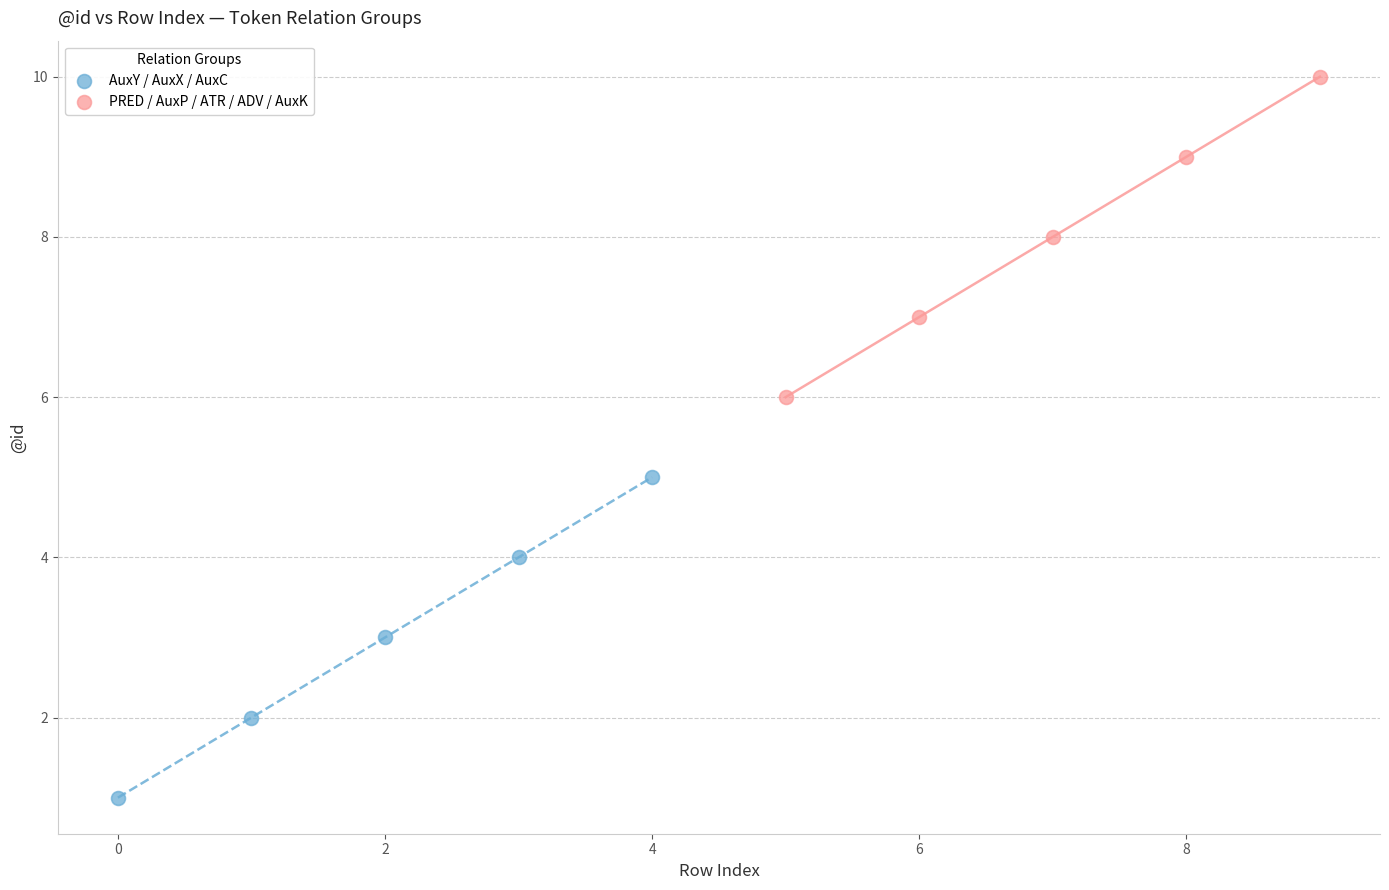

Which series contains the highest Y value?

PRED / AuxP / ATR / ADV / AuxK